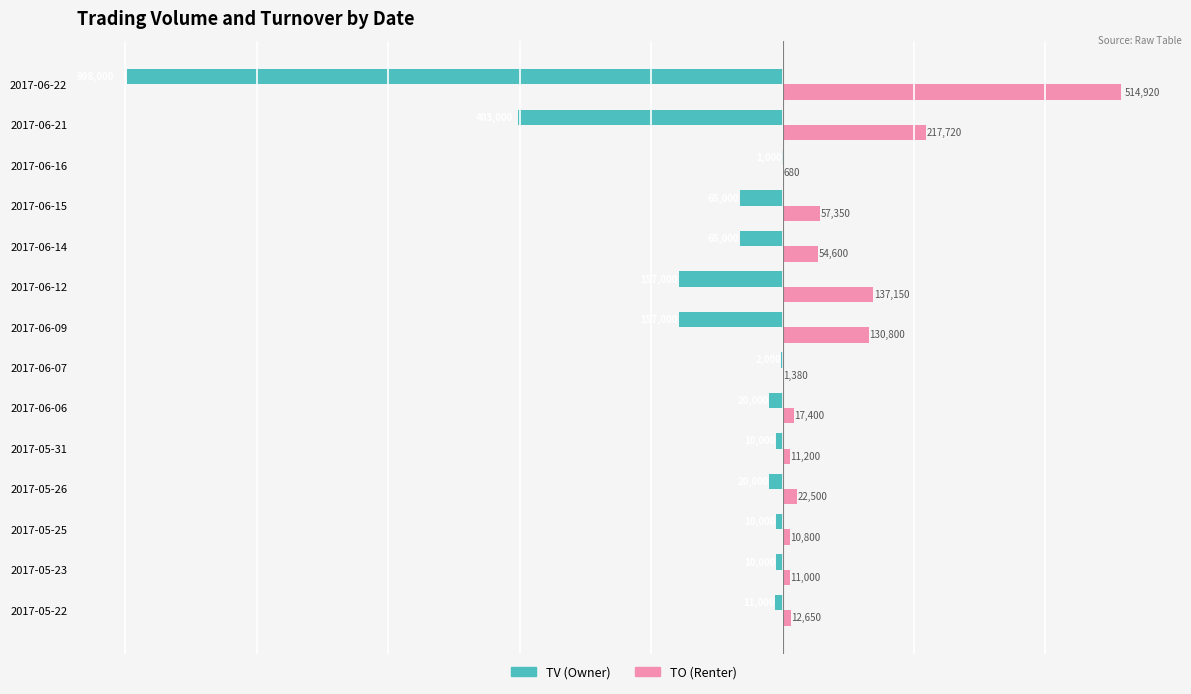

Between 2017-06-07 and 2017-06-14, which series saw the biggest shift?

TV (Owner)